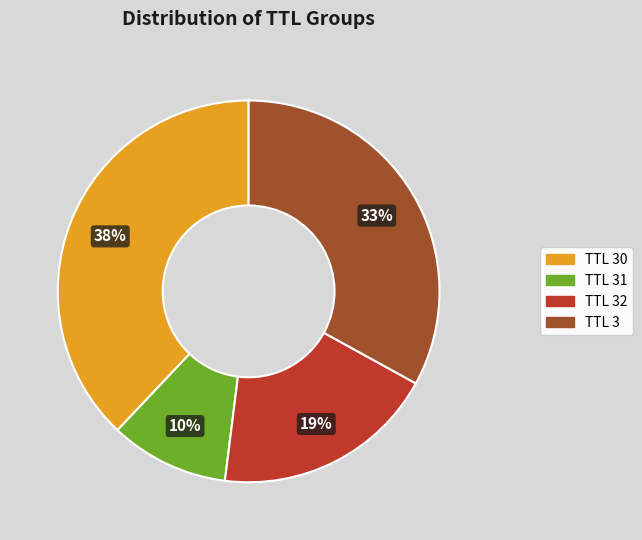

The TTL 31 slice represents 10% of the pie. True or false?

True